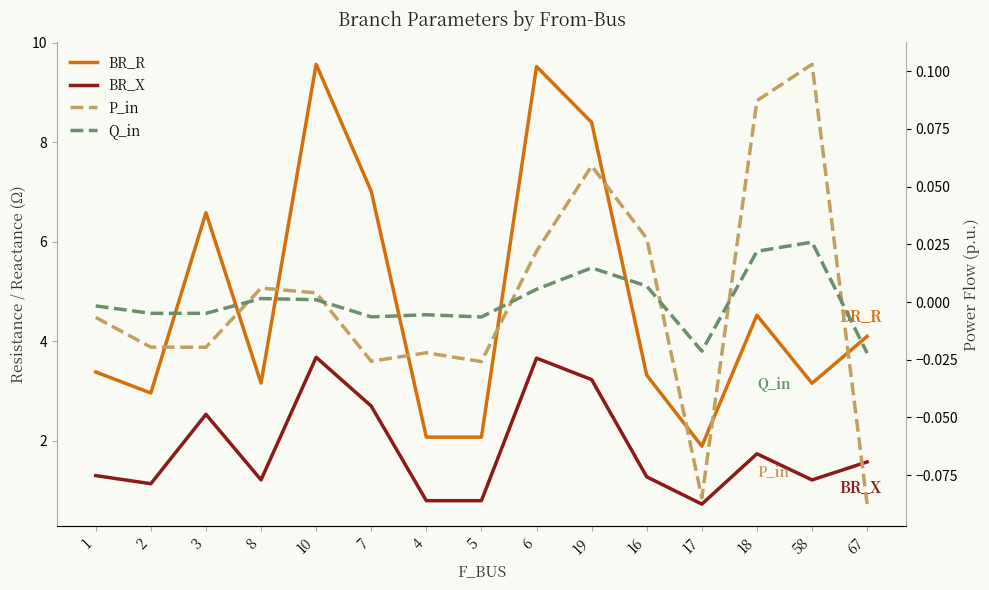

Which has a higher value, 67 or 6?

6